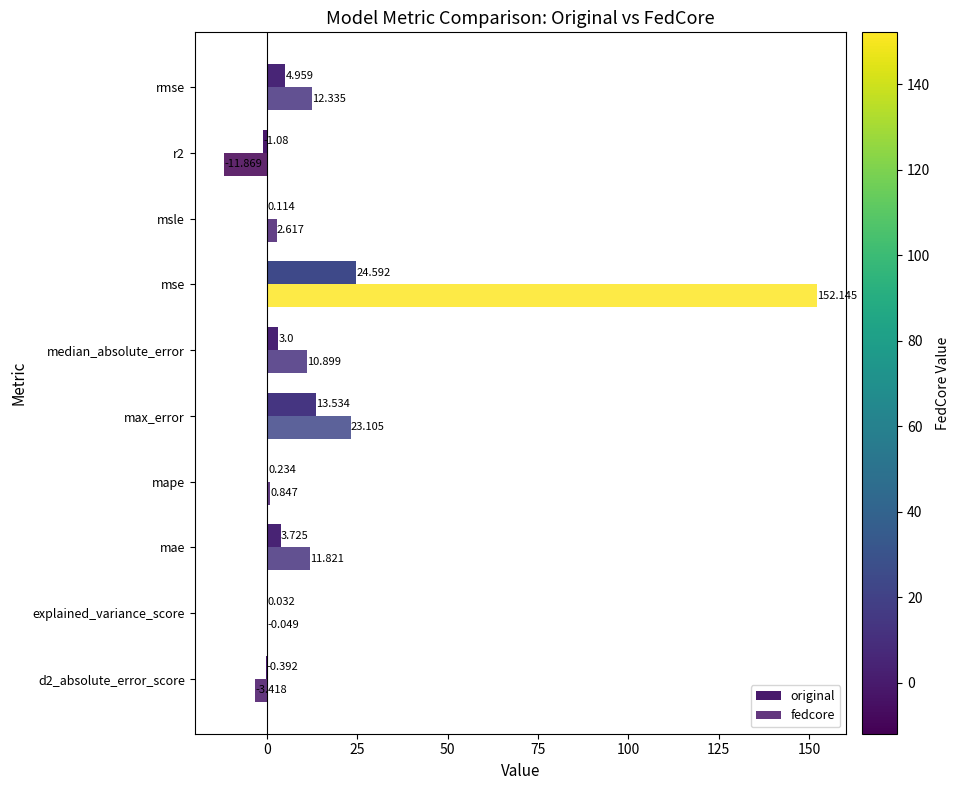

Count the number of data series in this chart.

2